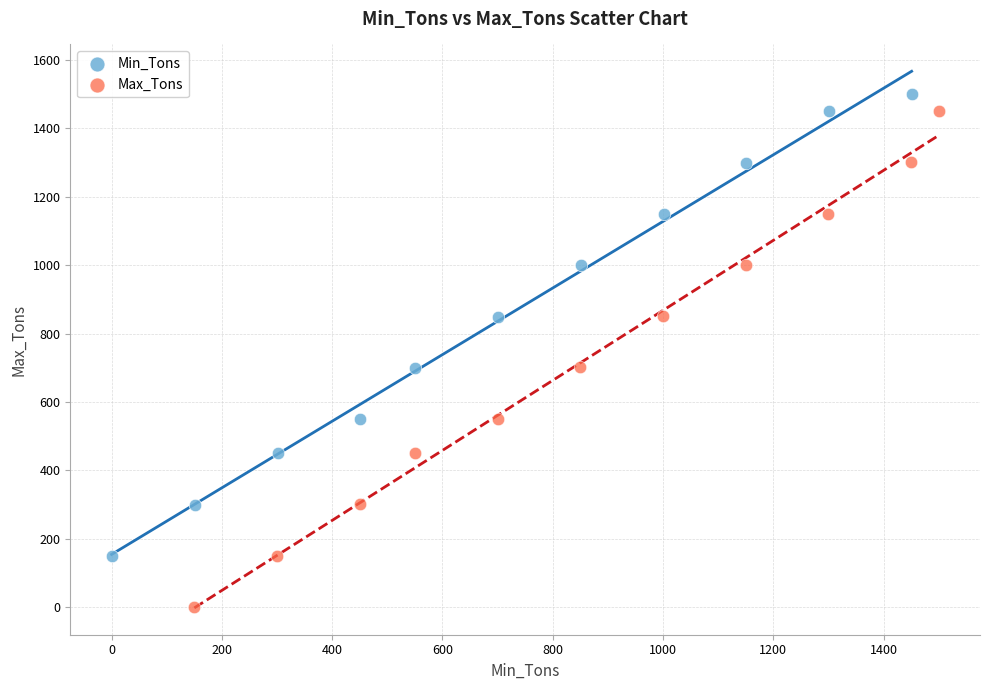

Which series has the largest Y range (max minus min)?

Max_Tons